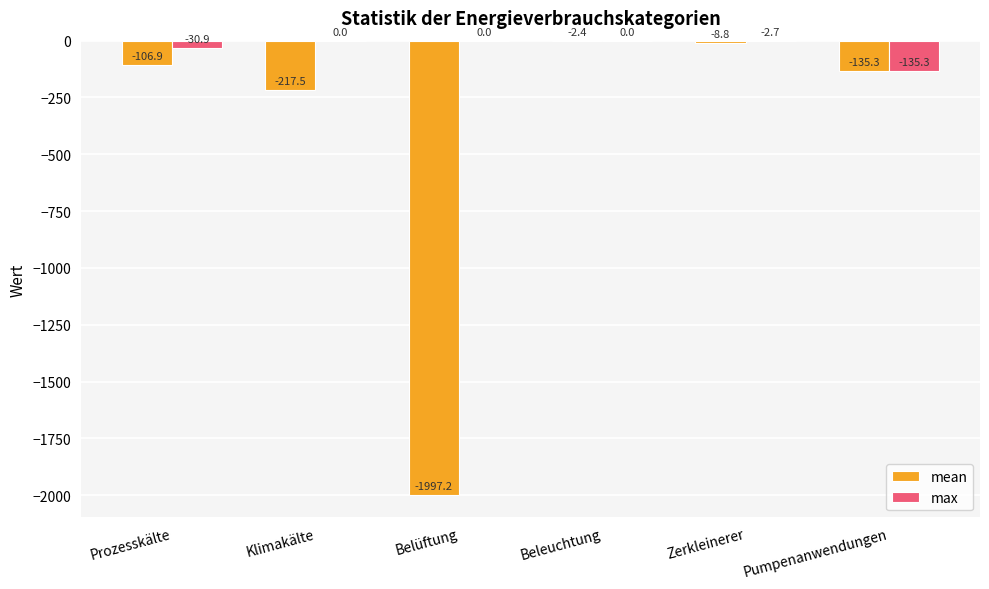

Are the bars horizontal?

No